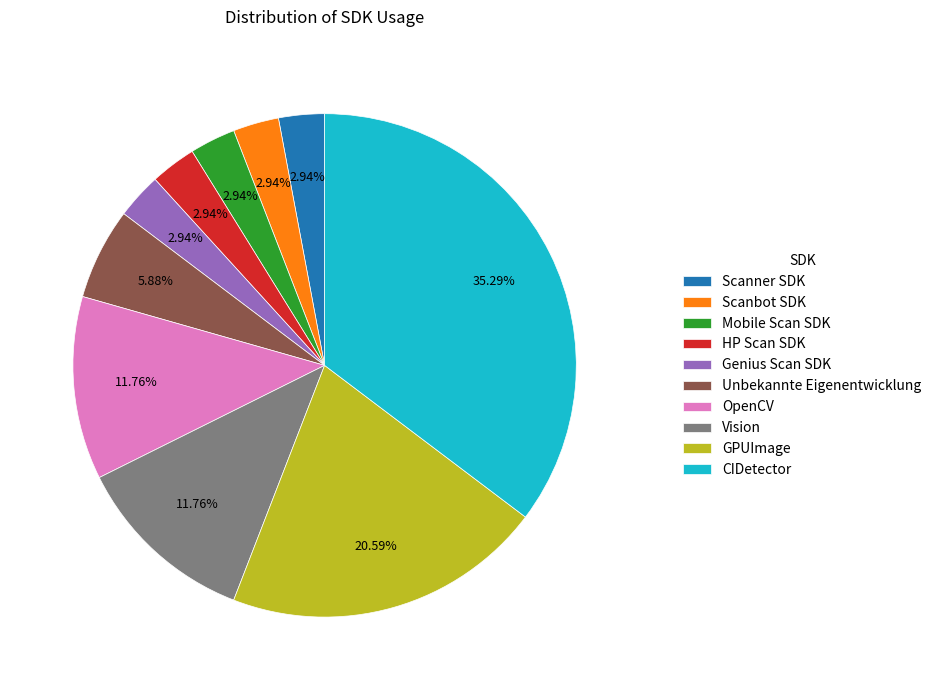

Is there a majority slice in this chart?

No